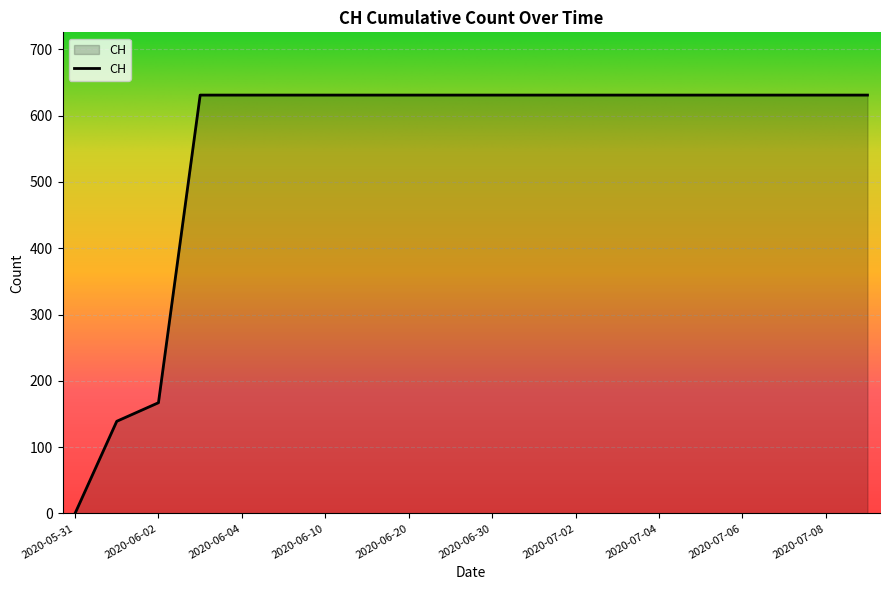

What is the maximum value shown in the chart?

631